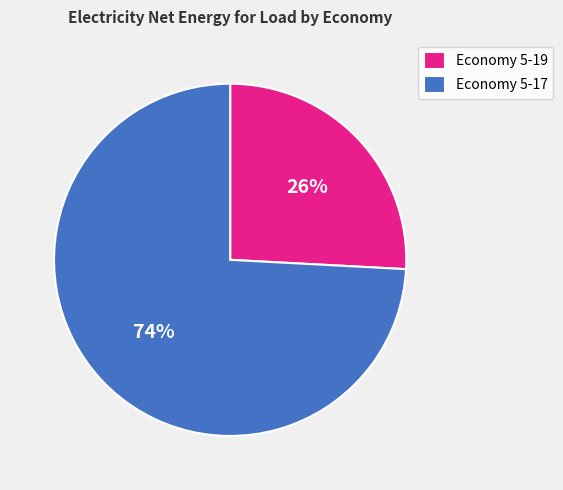

The Economy 5-19 slice represents 11% of the pie. True or false?

False